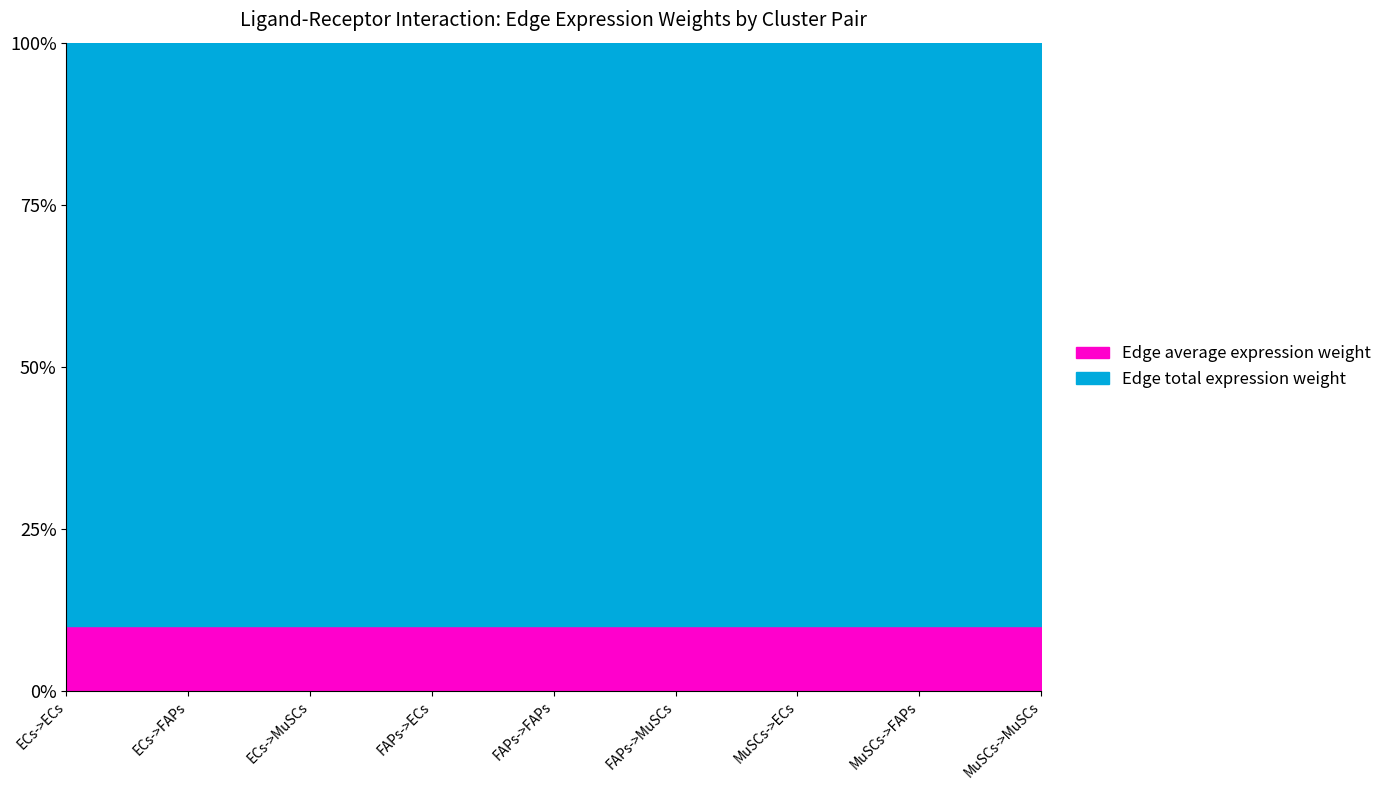

What is the label of the 7th point from the left?

MuSCs->ECs